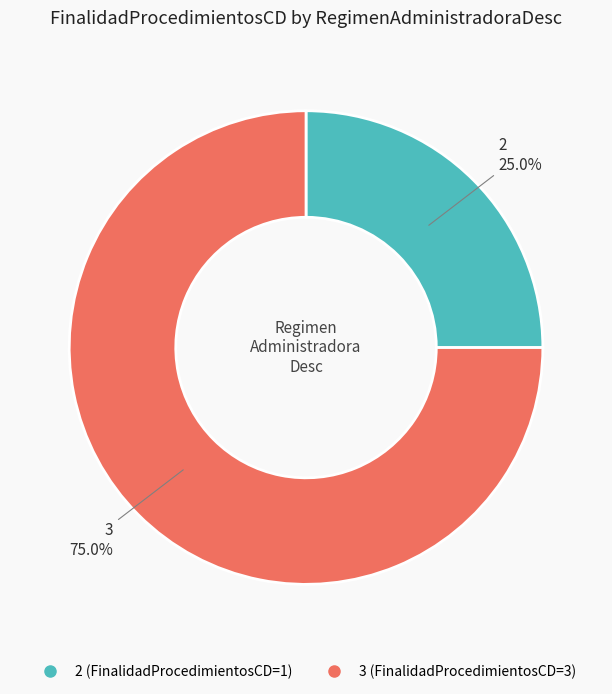

Which category has the biggest portion of the pie?

3